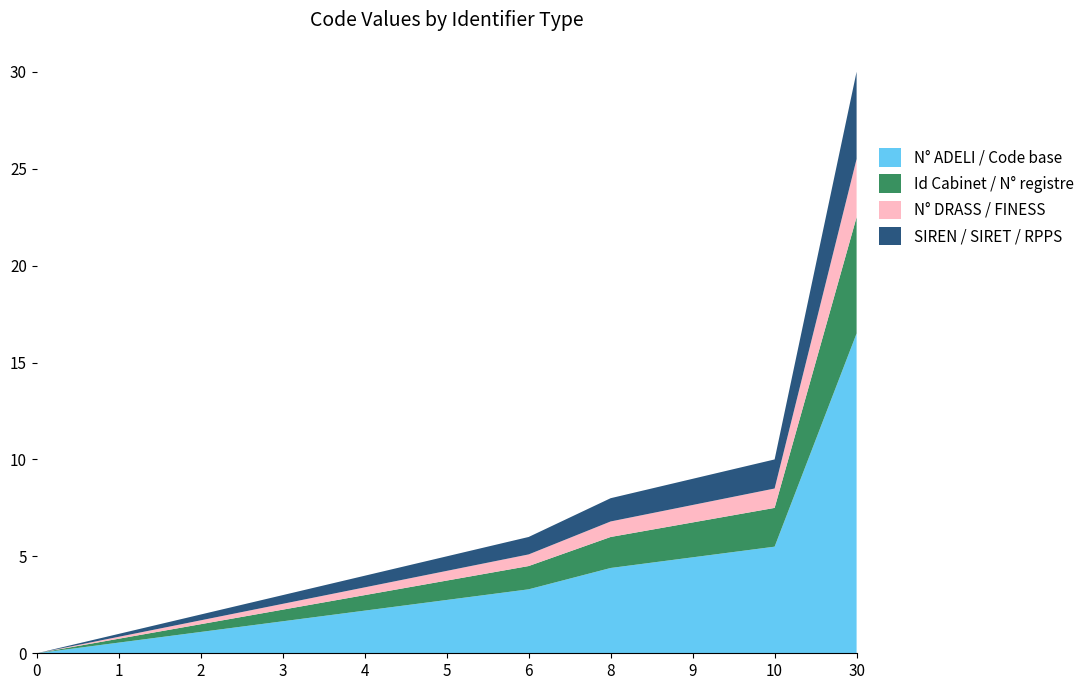

Reading left to right, extract all data points from this chart.

0=0	1=1	2=2	3=3	4=4	5=5	6=6	8=8	9=9	10=10	30=30